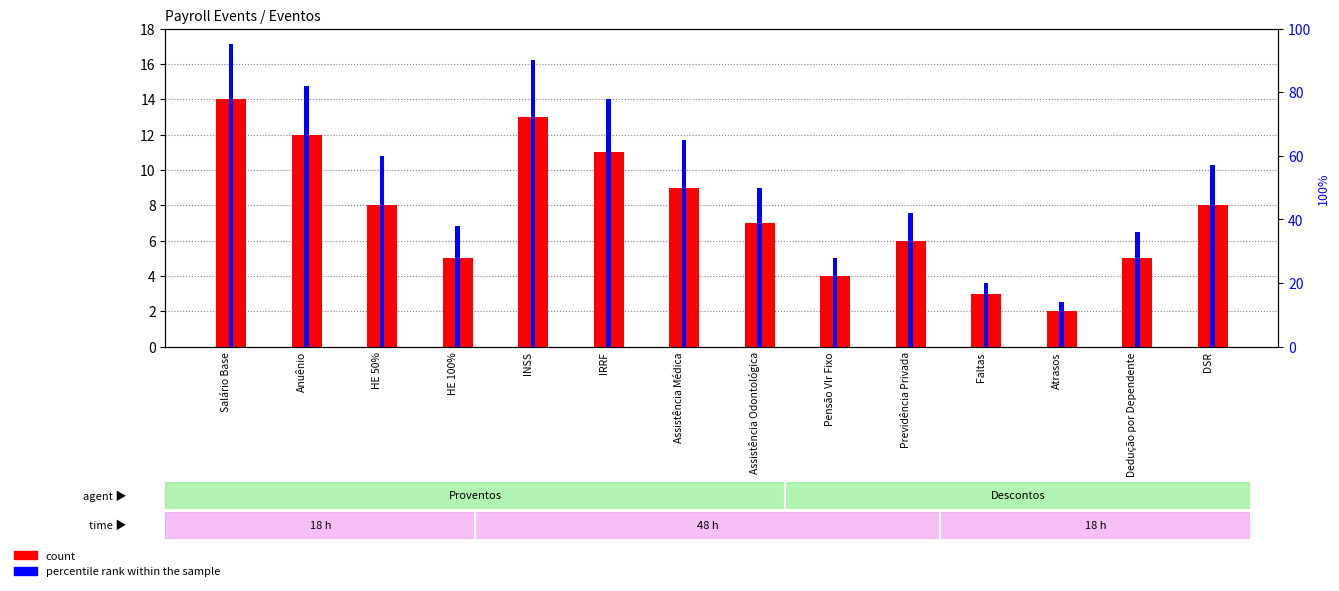

Which series has the largest total across all categories?

percentile rank within the sample